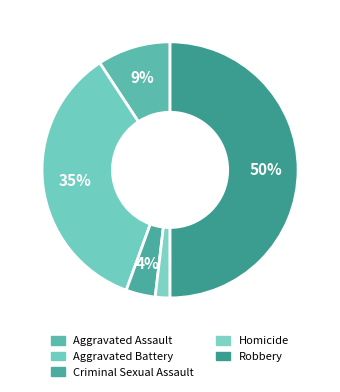

Is the sum of Homicide and Robbery greater than half?

Yes